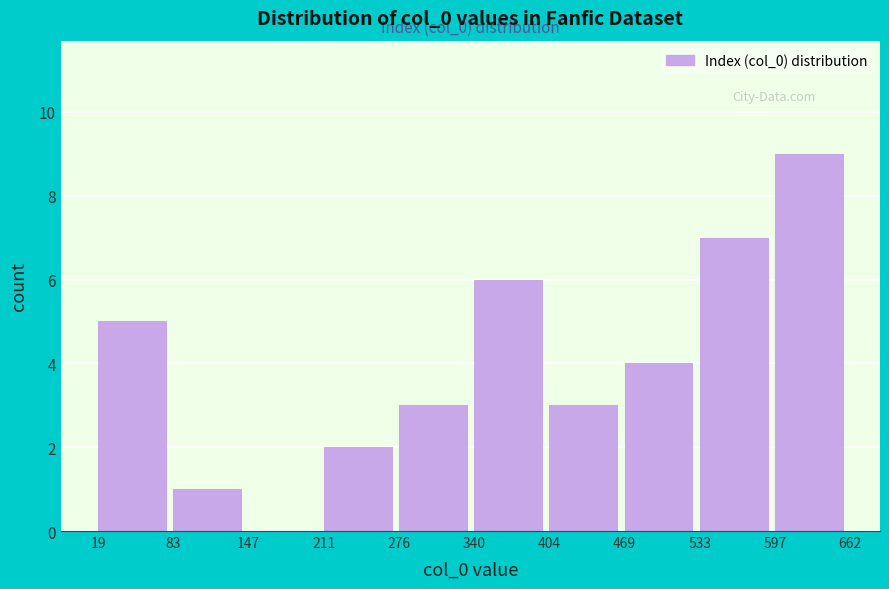

Which range on the x-axis has the tallest bar?

597 to 662